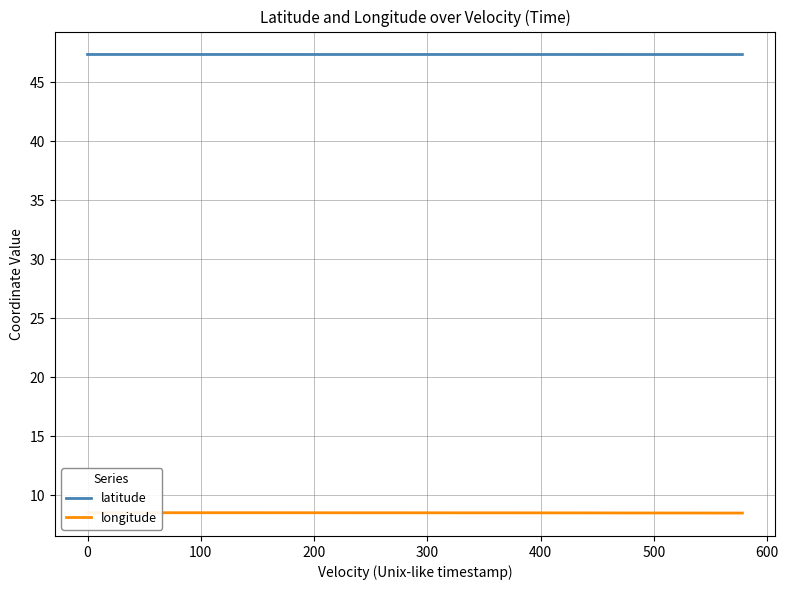

Is this an area chart (filled region under the line)?

No